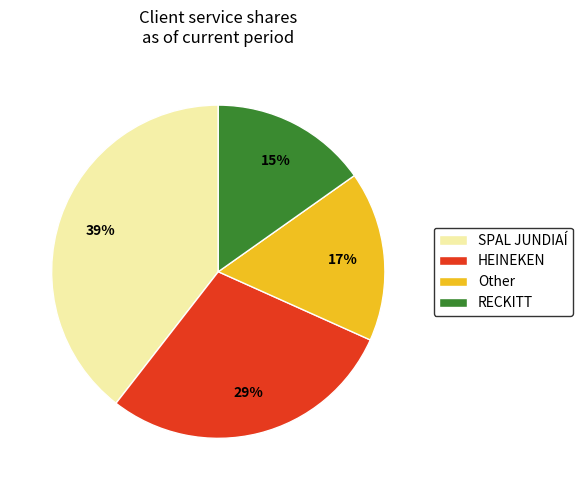

How many segments does this pie chart have?

4